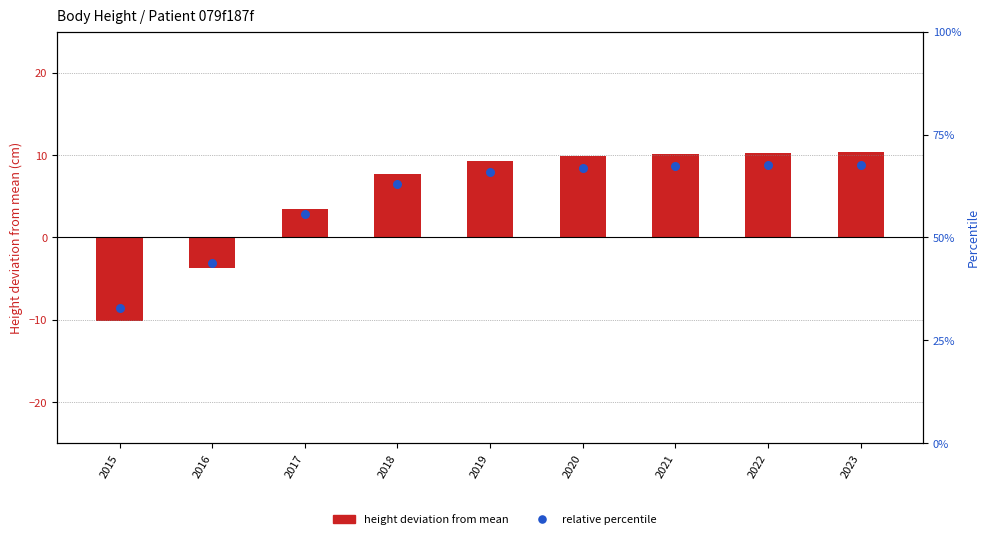

Is the value of Height deviation from mean at 2021 greater than the value of Relative percentile at 2018?

Yes